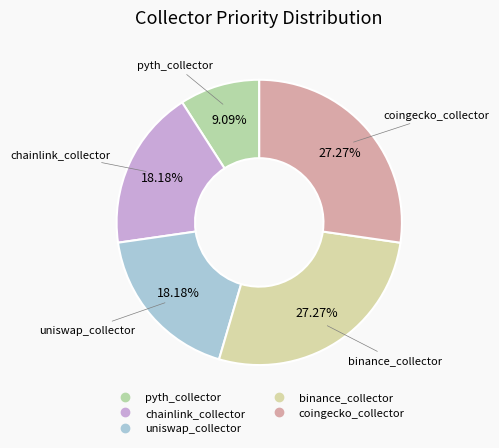

Count the number of slices in the pie.

5